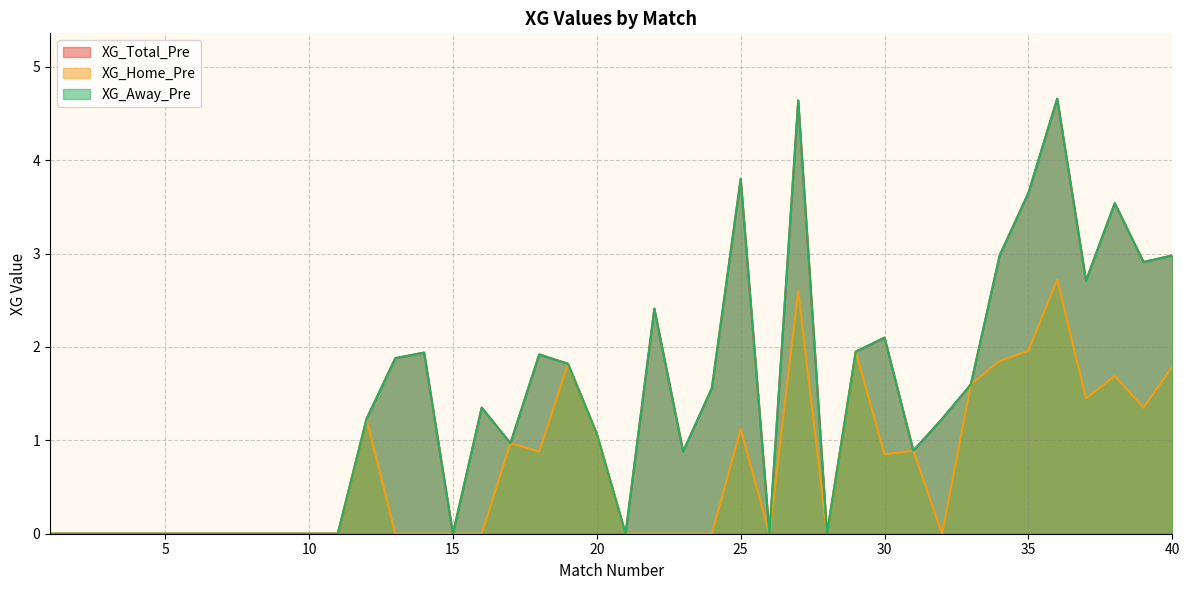

How many lines are shown in the chart?

3